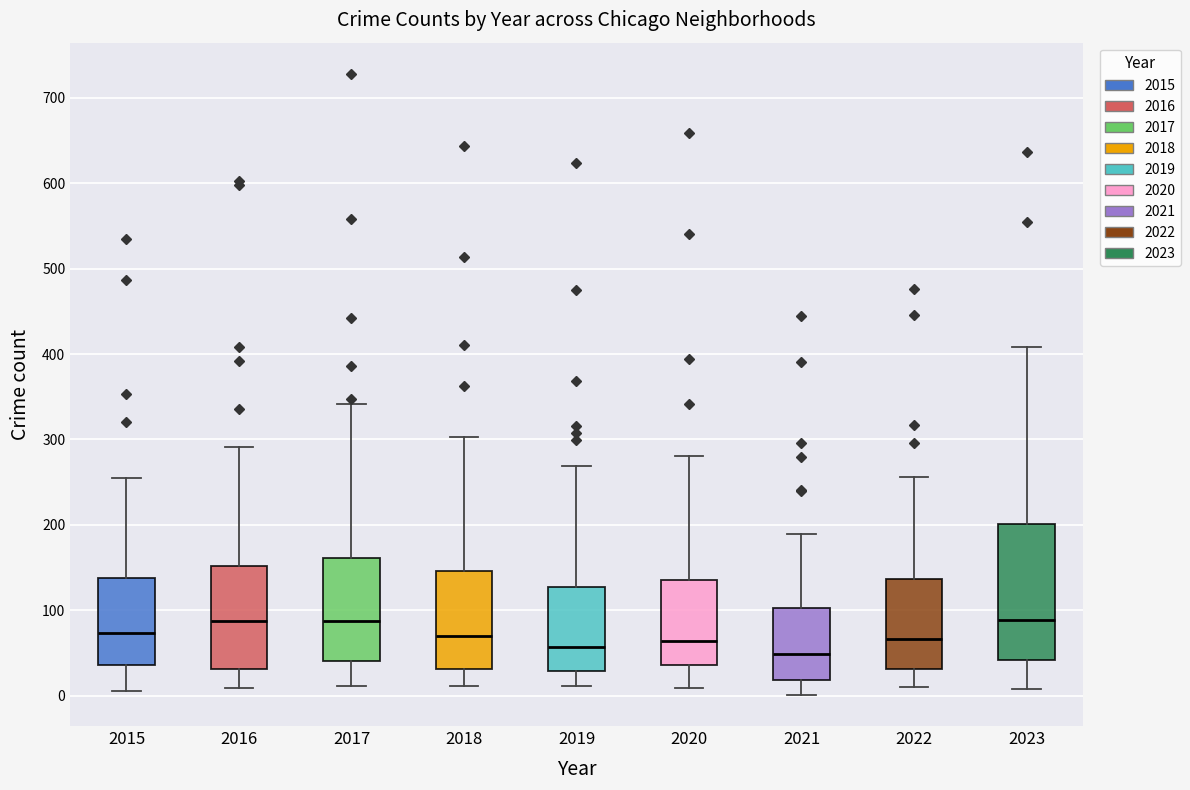

Which box is the tallest, from its lower edge to its upper edge?

2023